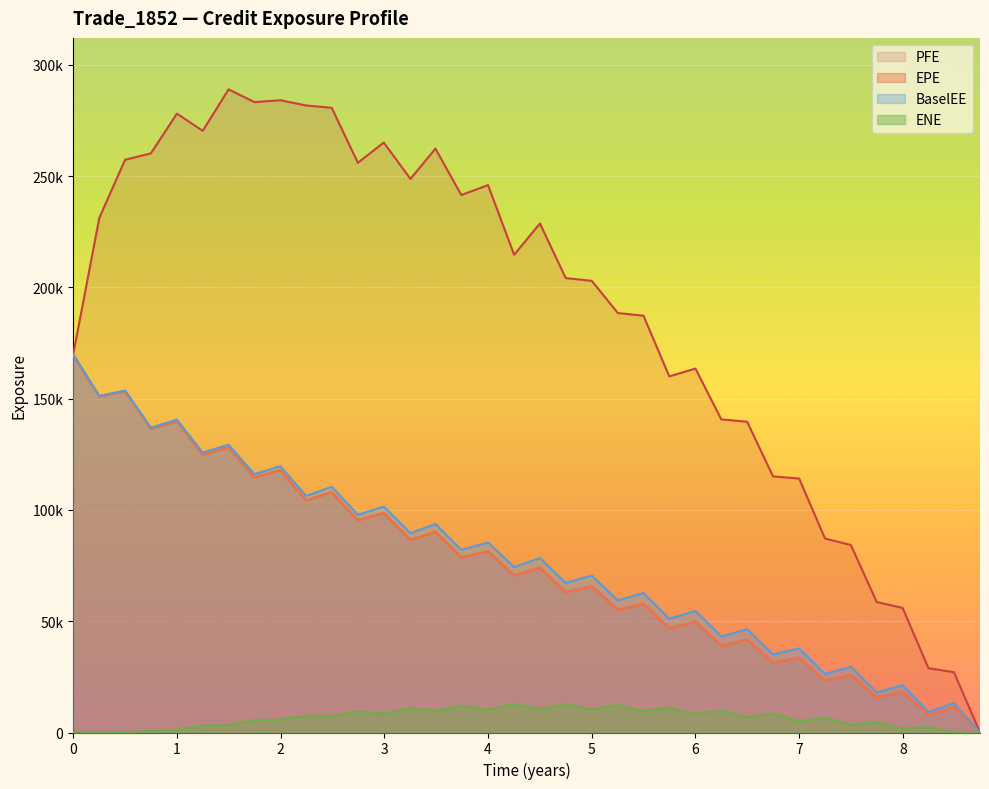

Does the chart display data point markers on the line(s)?

No